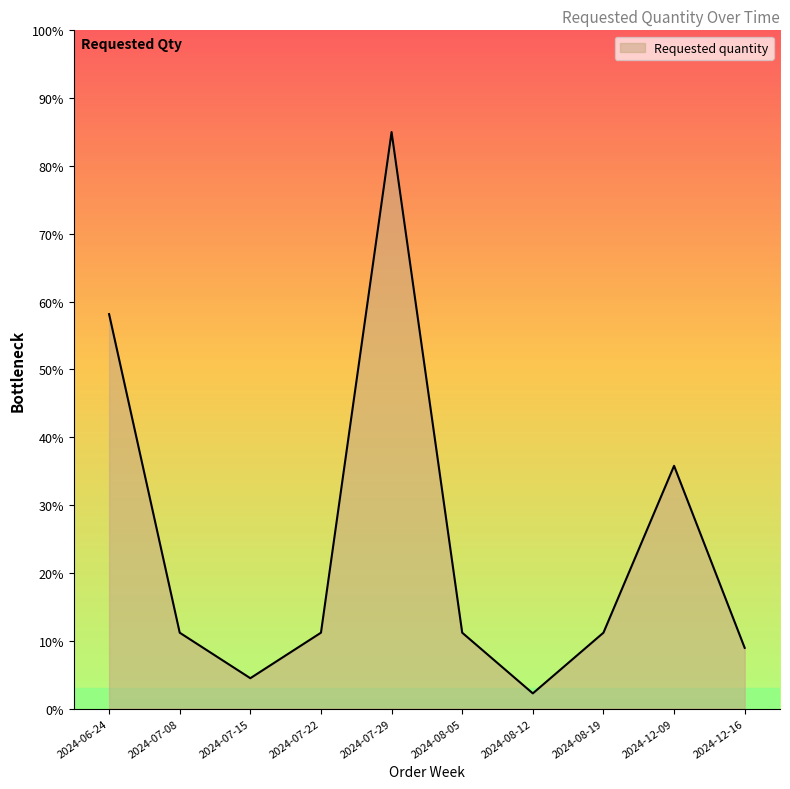

The chart shows a value of 83.7 at 2024-06-24. True or false?

False